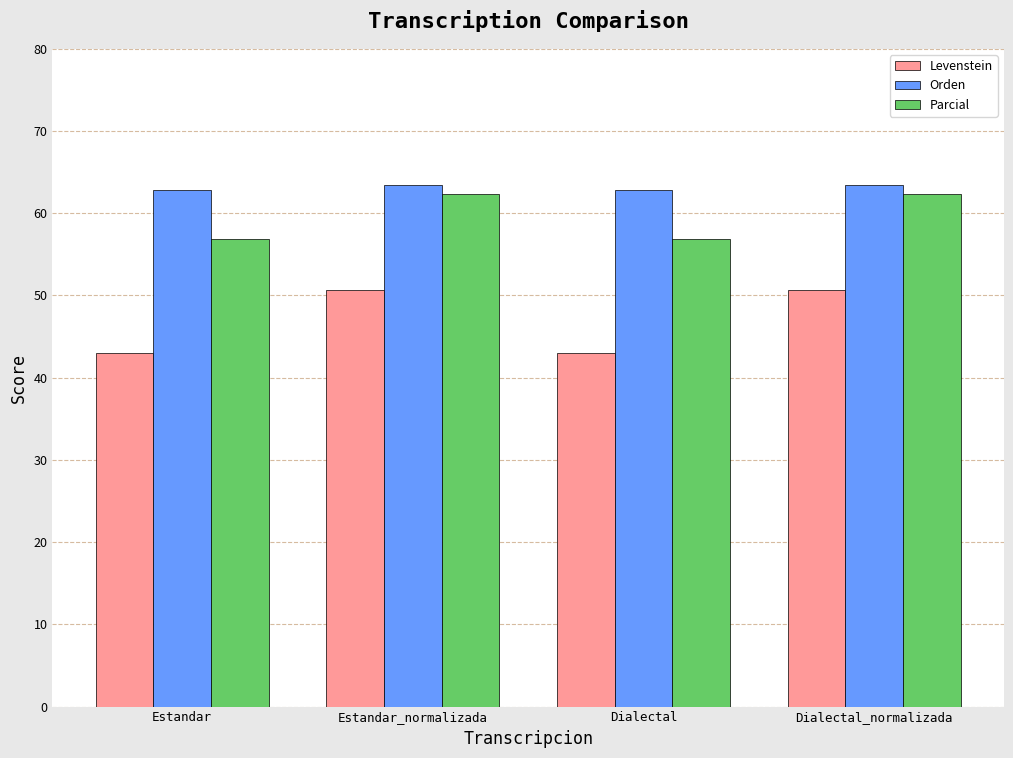

Does the chart contain any negative values?

No